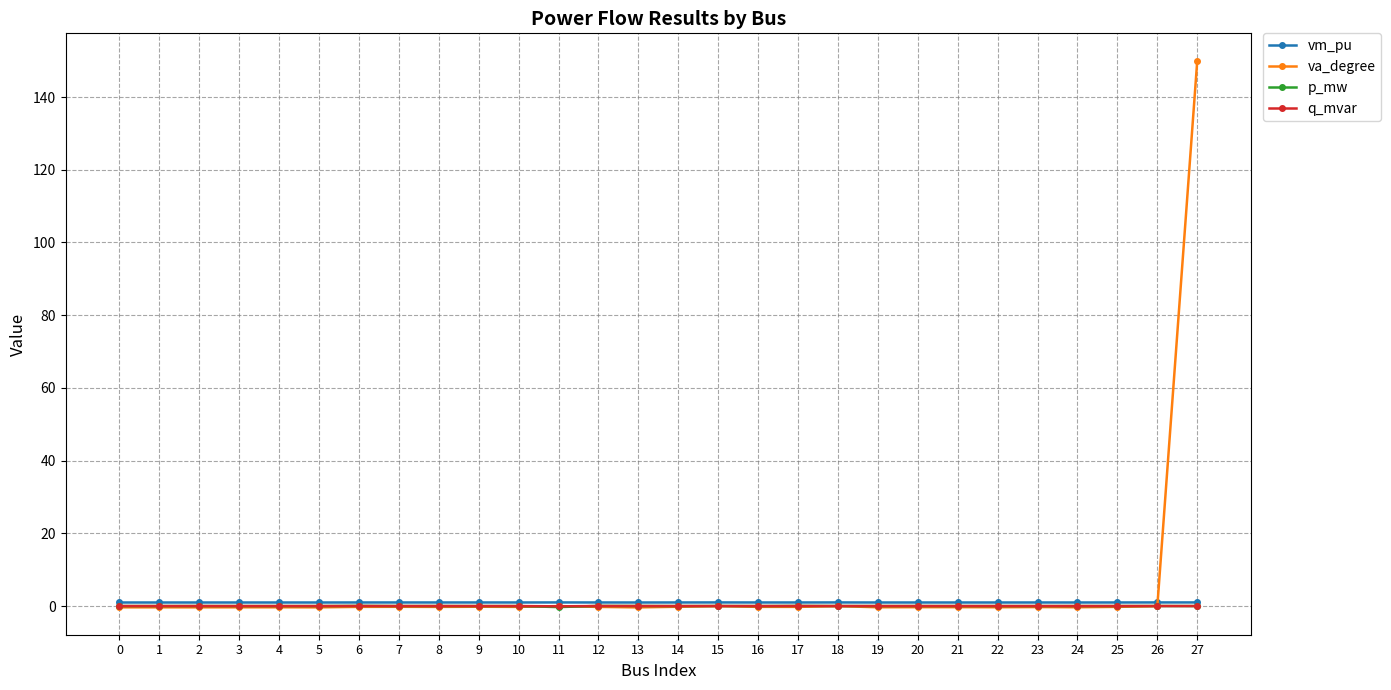

How many categories are shown in the chart?

28